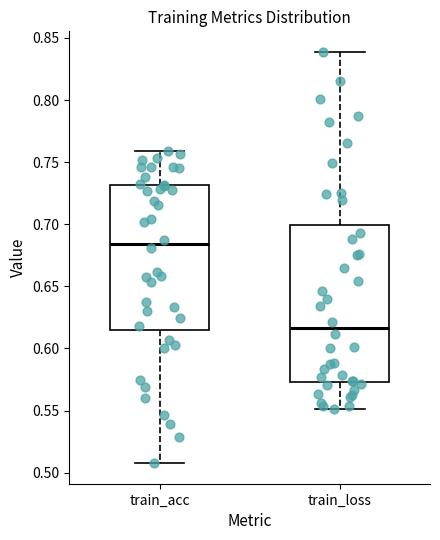

Which box is the tallest, from its lower edge to its upper edge?

train_loss